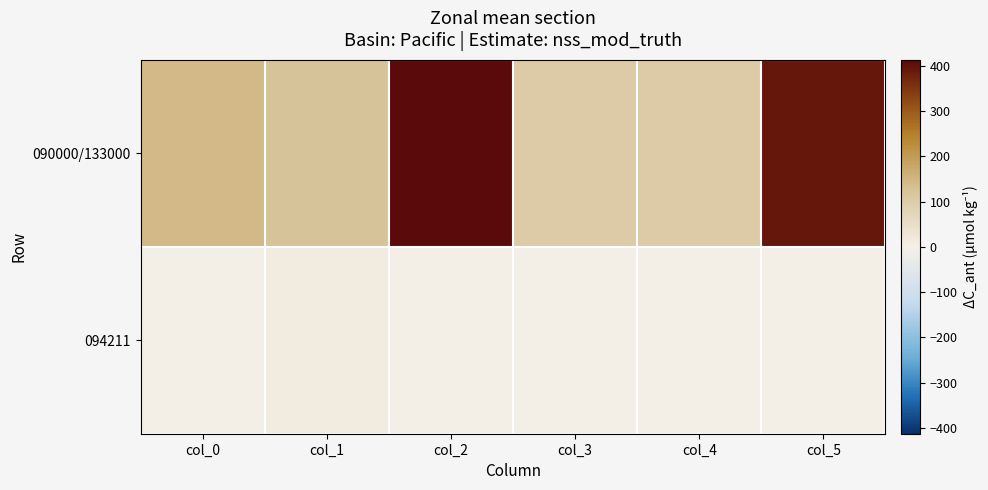

At how many categories does at least one series exceed 184?

2